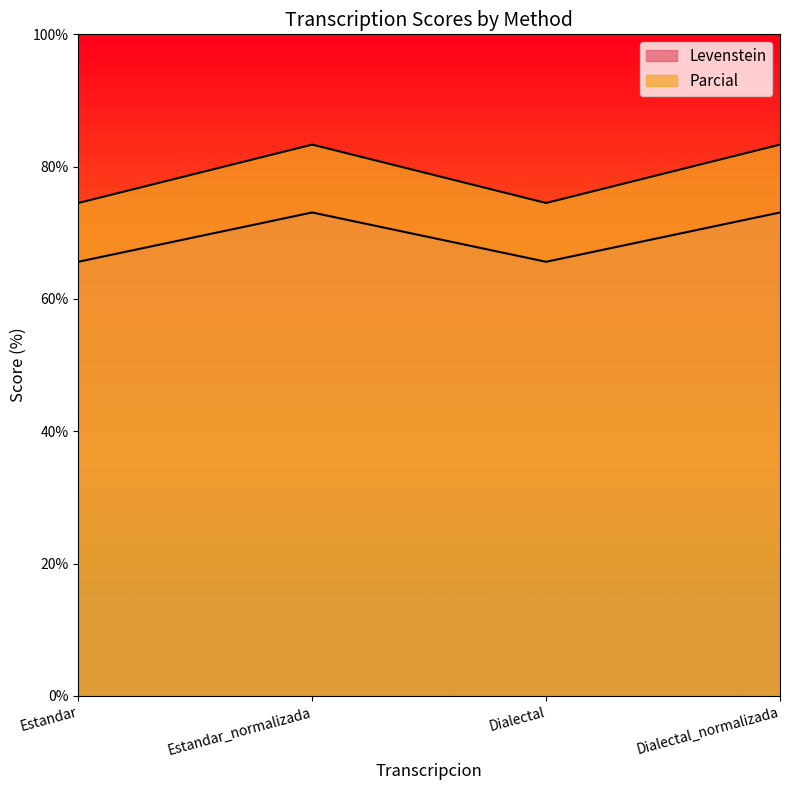

What is the maximum value for Levenstein?

73.1